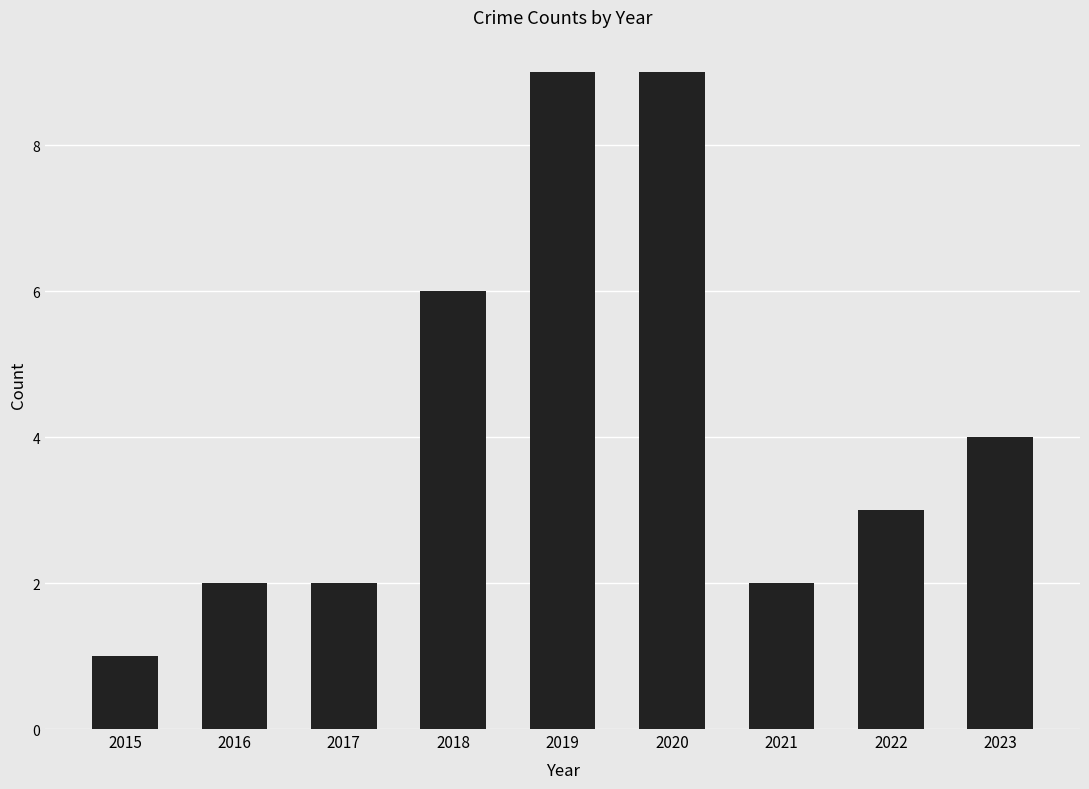

What is the change in value from 2016 to 2023?

+2